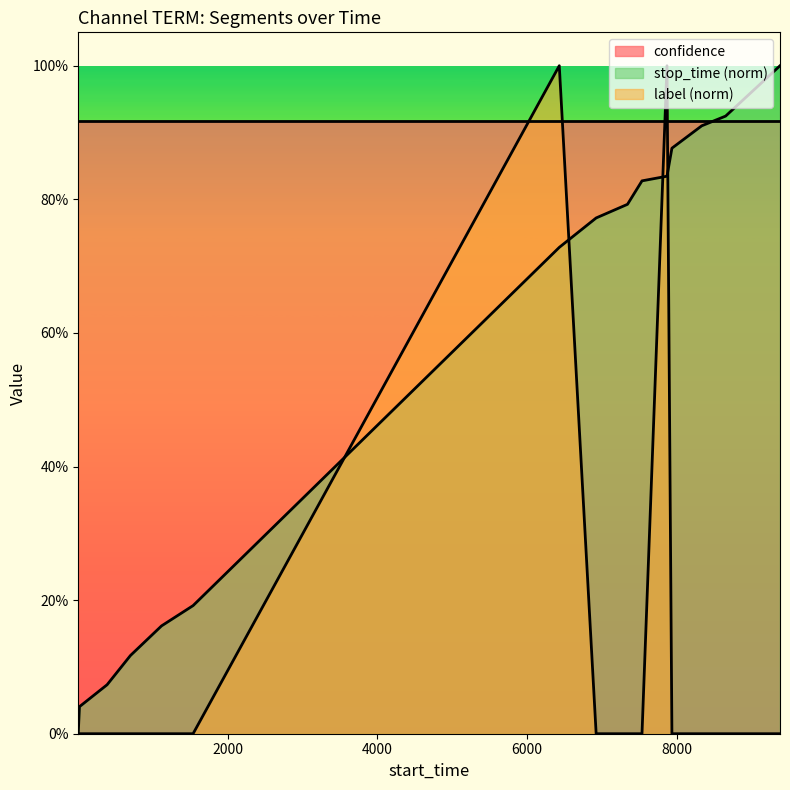

True or false: stop_time has more than 1 interior local peaks.

False